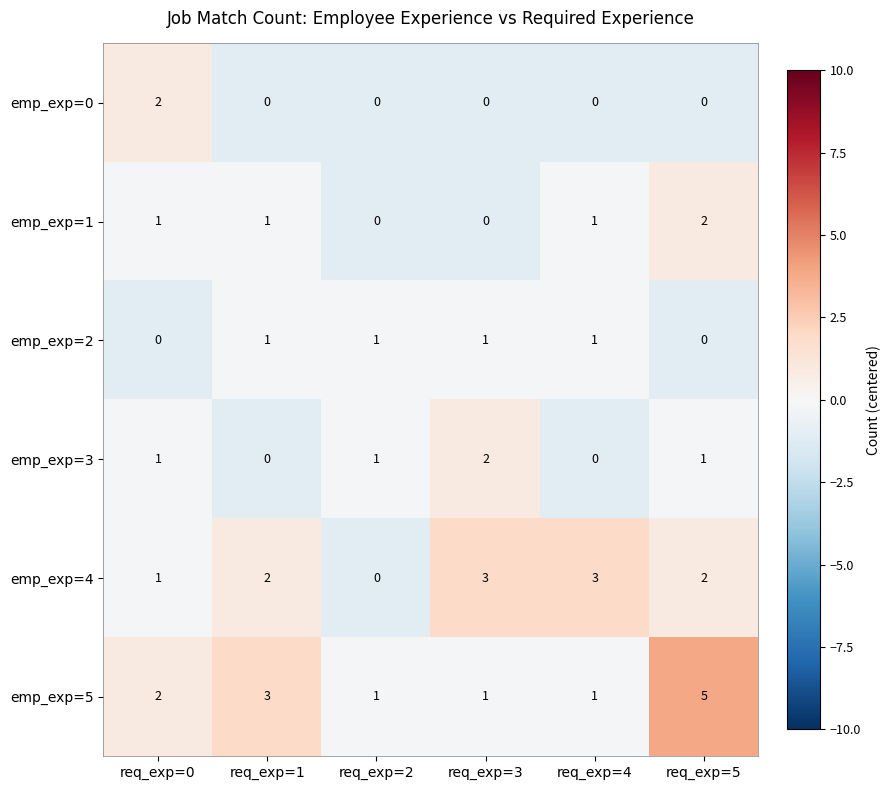

Which series has the widest spread of values?

emp_exp=5